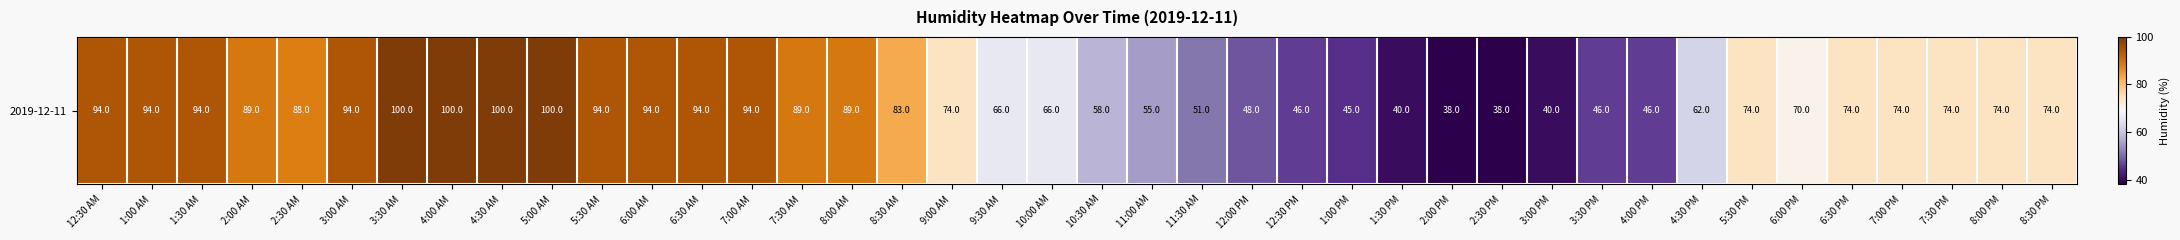

How many data points are less than 74?

16